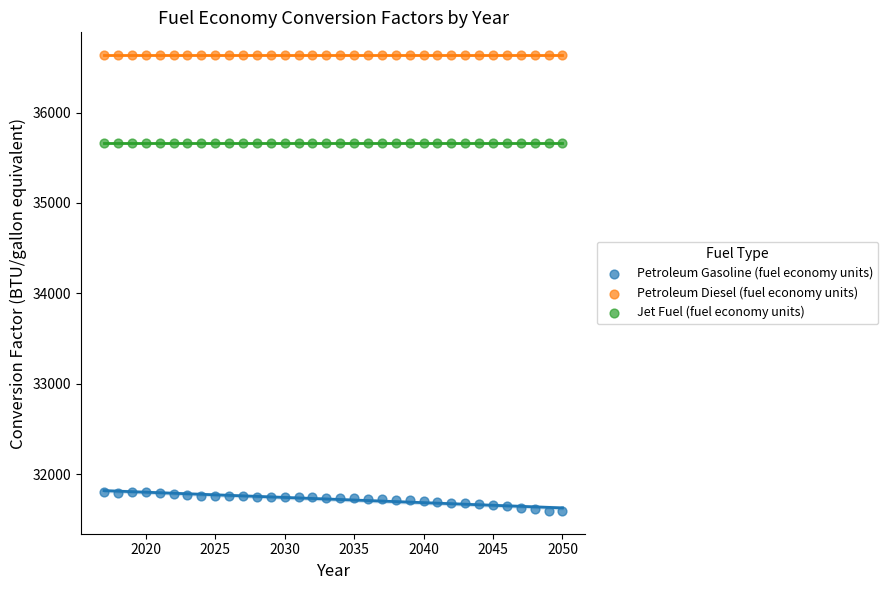

Which series reaches the minimum Y coordinate?

Petroleum Gasoline (fuel economy units)